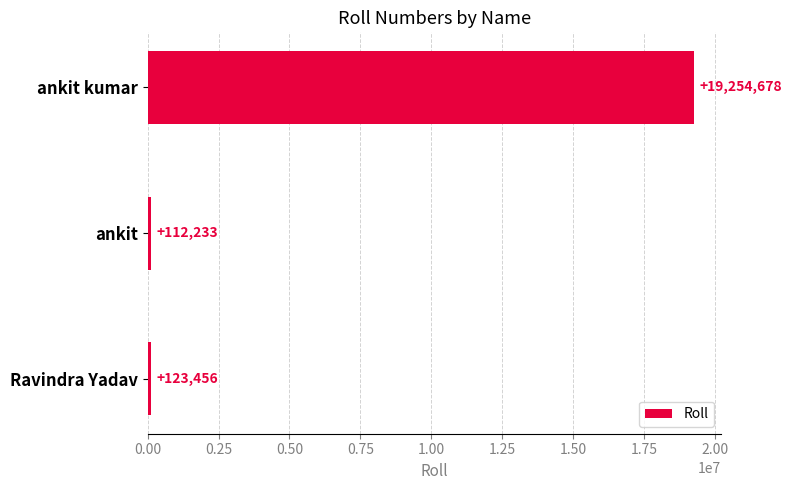

Approximately how many times larger is the value at ankit kumar compared to Ravindra Yadav?

156.0